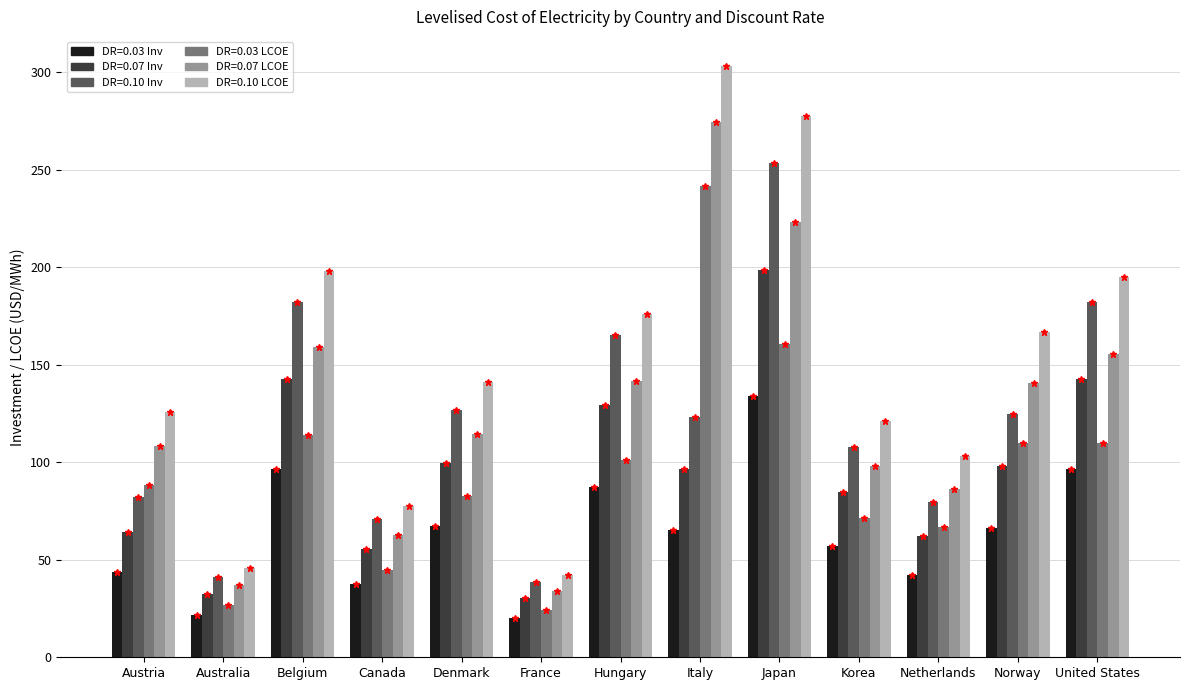

What is the smallest value displayed?

20.4